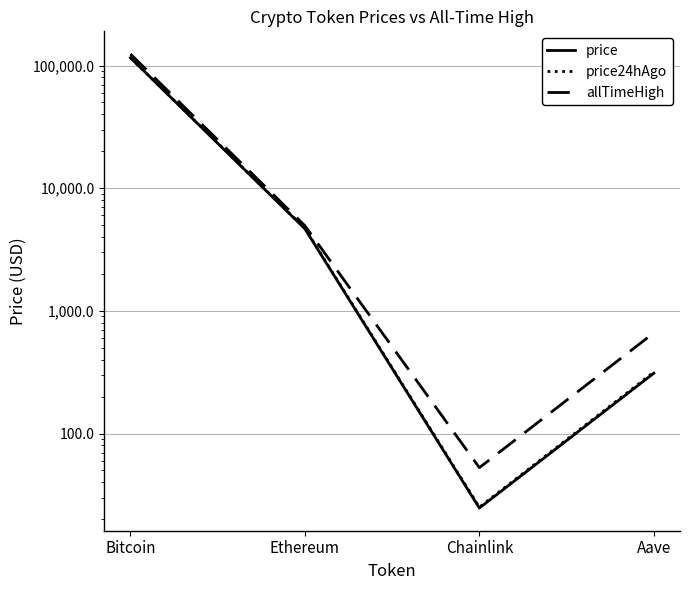

Which label corresponds to the smallest value in the chart?

Chainlink